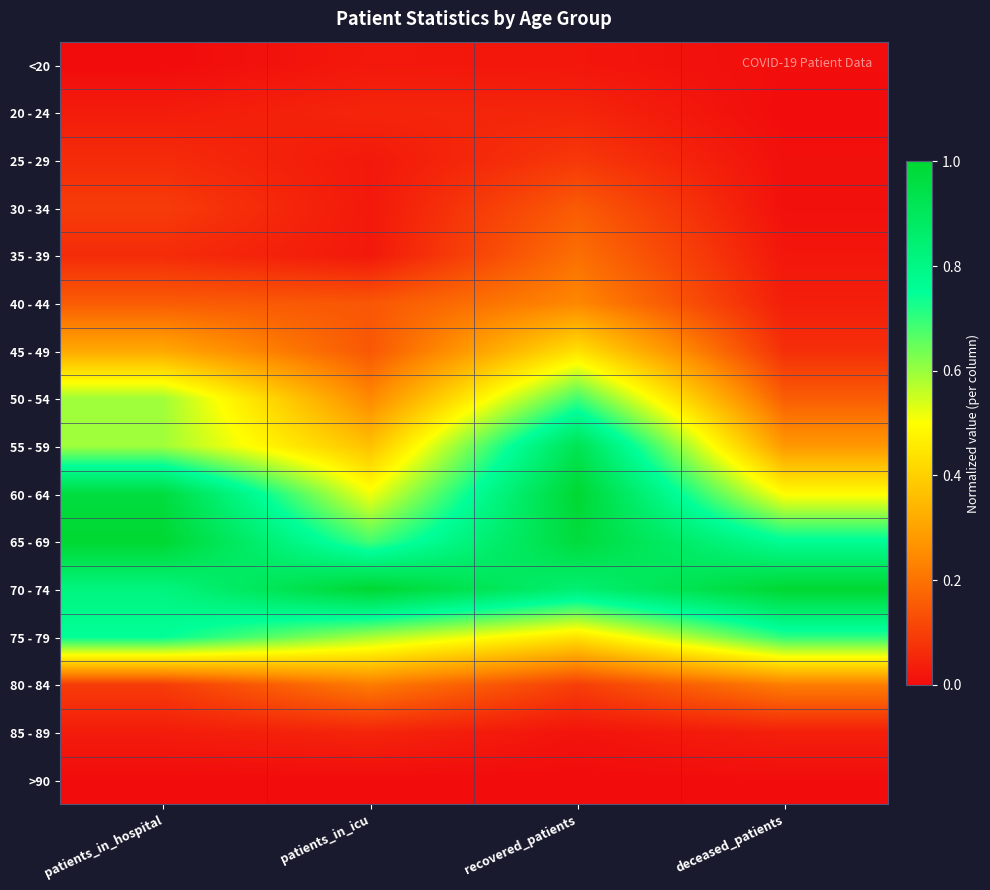

How many data points does each series have?

4